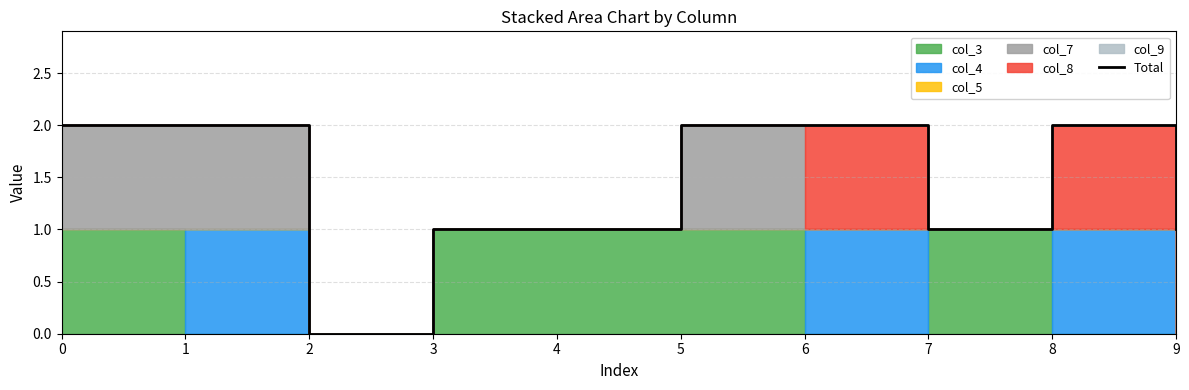

Reading left to right, extract all data points from this chart.

2	2	0	1	1	2	2	1	2	1